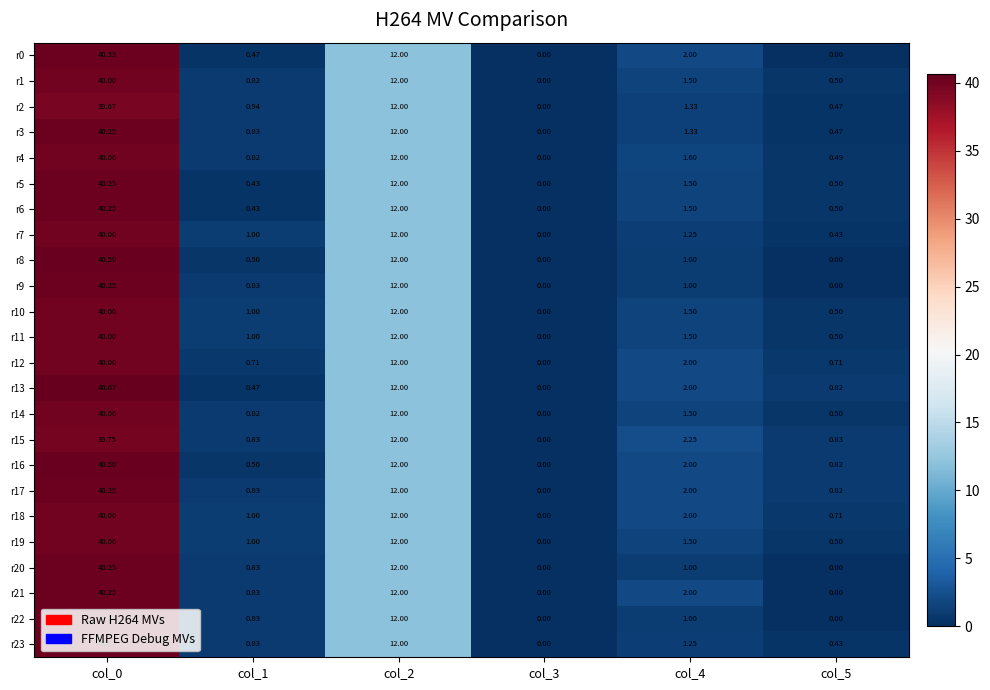

Is the value of r2 at col_4 greater than the value of r12 at col_2?

No